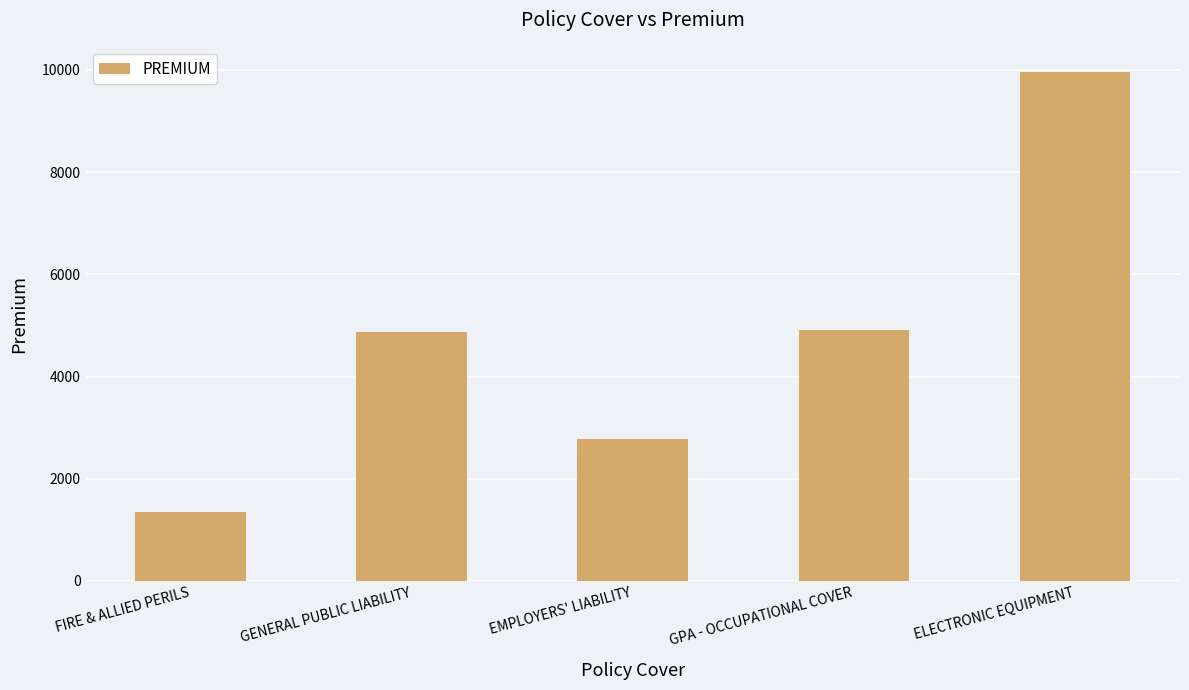

What is the sum of all values?

23859.0